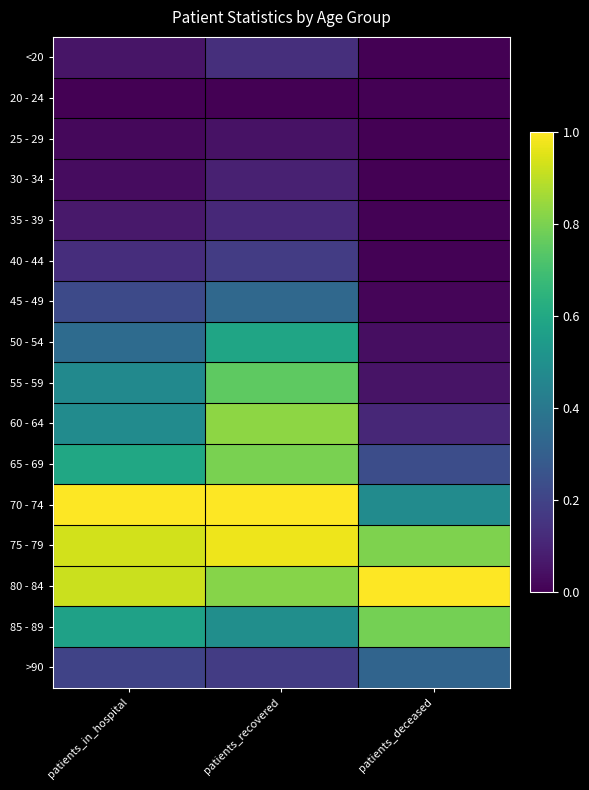

How many categories are shown in the chart?

3